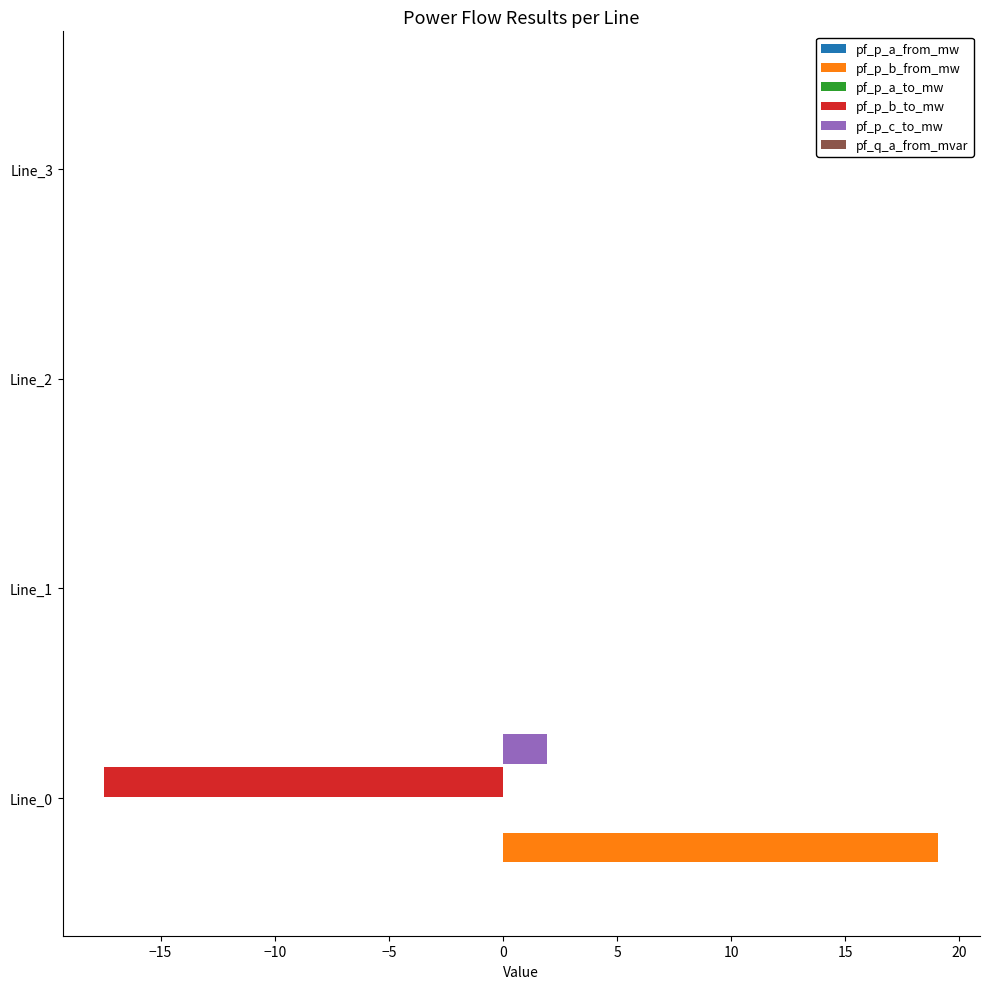

Which series has the largest total across all categories?

pf_p_b_from_mw